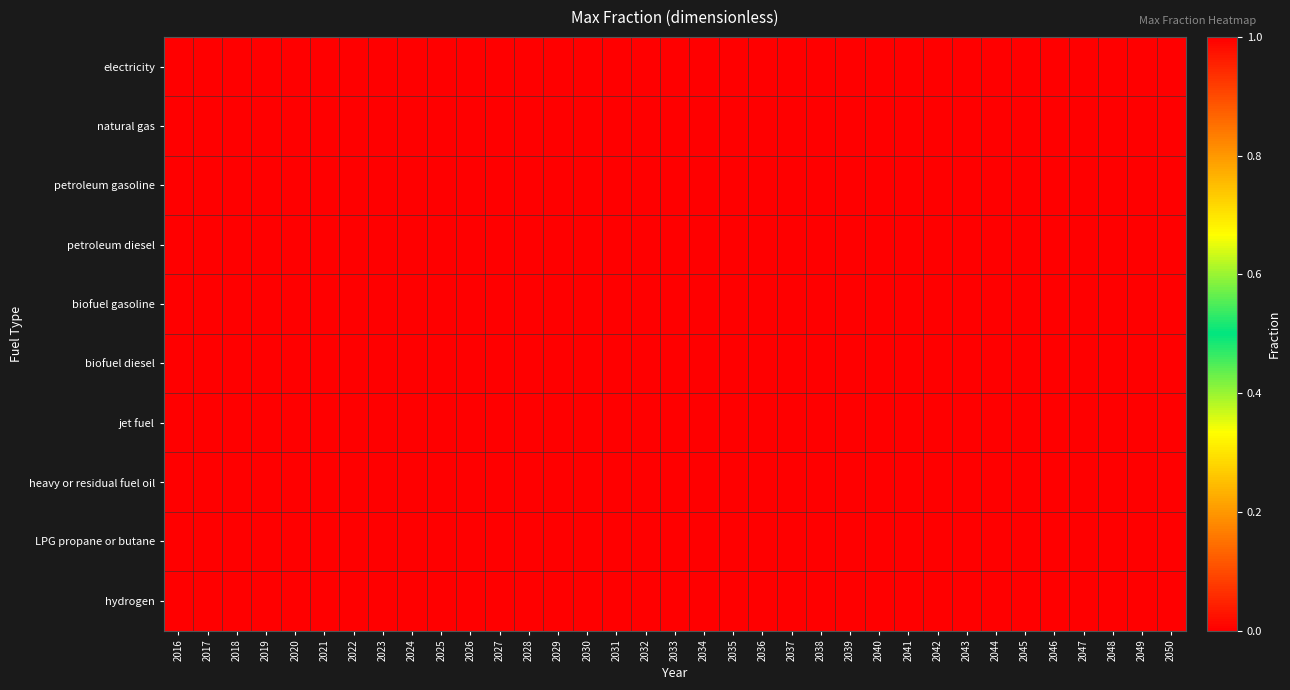

What is the maximum value shown in the chart?

1